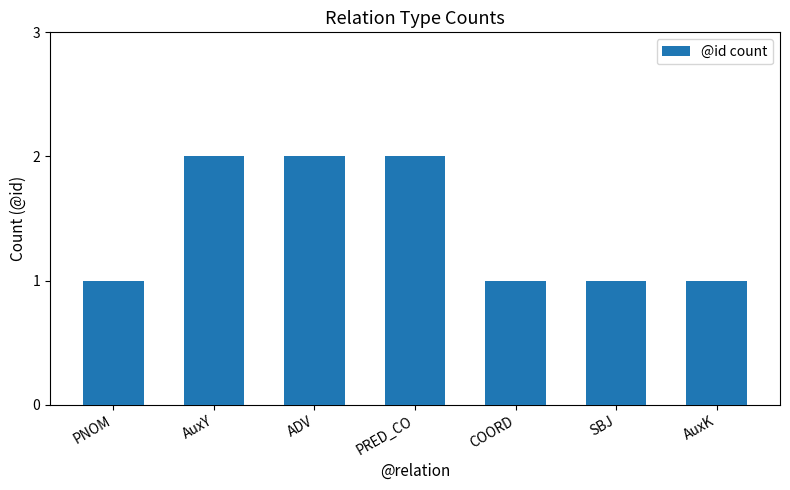

What is the label of the 1st bar from the left?

PNOM